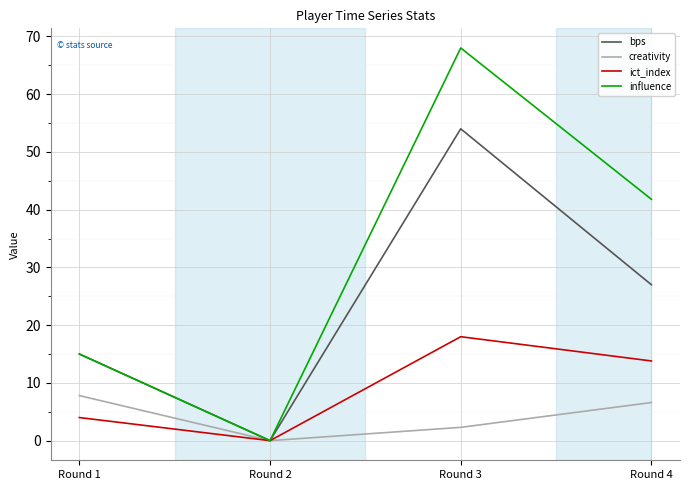

Rank the series by their average value, from lowest to highest.

creativity, ict_index, bps, influence